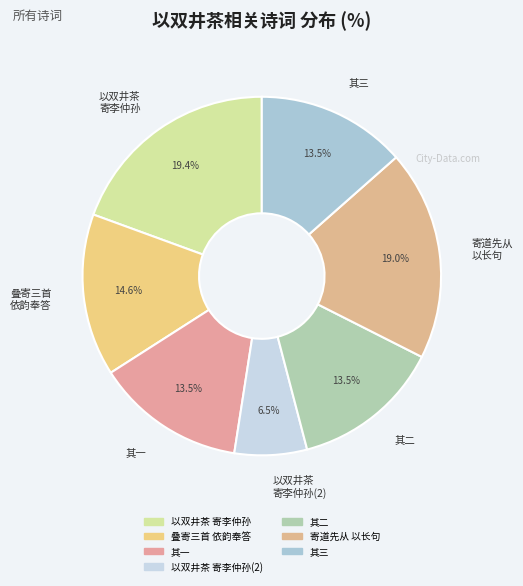

What is the smallest slice in the pie chart?

以双井茶 寄李仲孙(2)